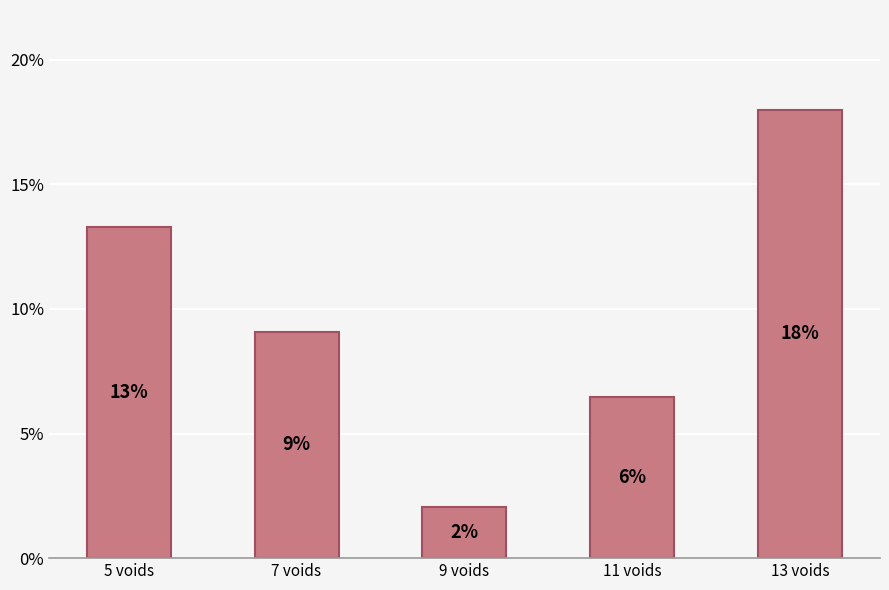

At which category does the chart reach its peak across all series?

13 voids